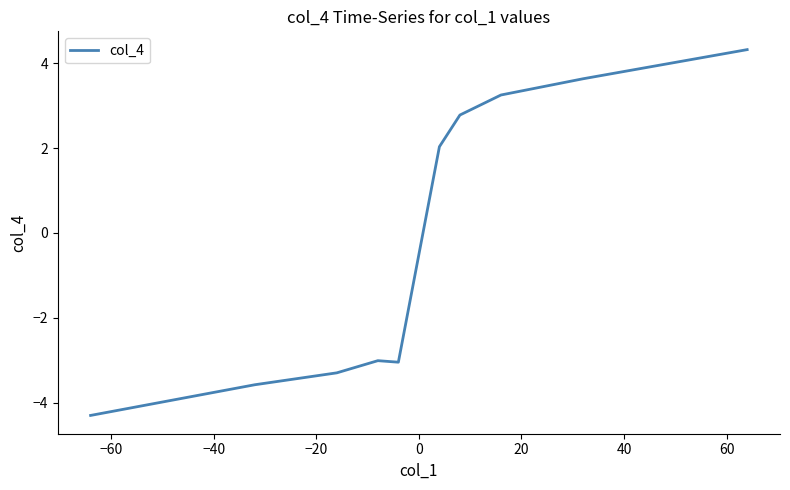

How many lines are shown in the chart?

1